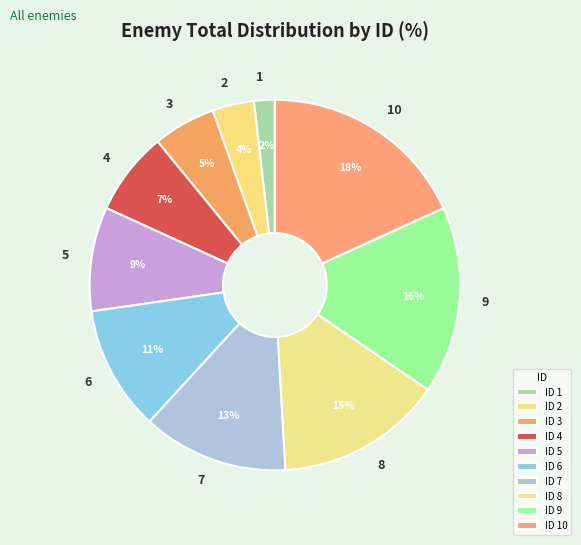

How many slices are in this pie chart?

10